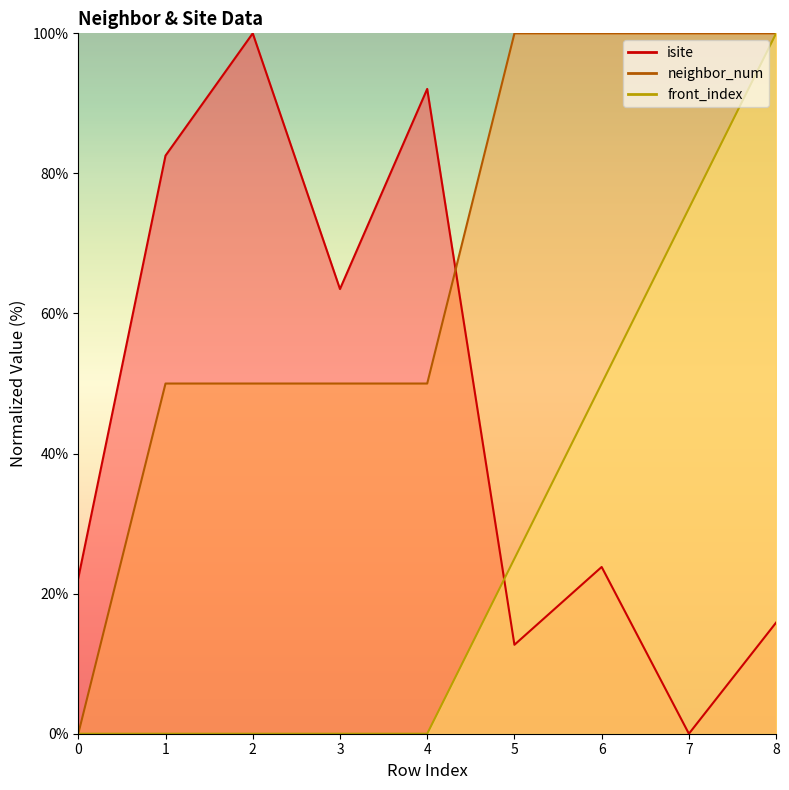

What is the maximum value shown in the chart?

100.0